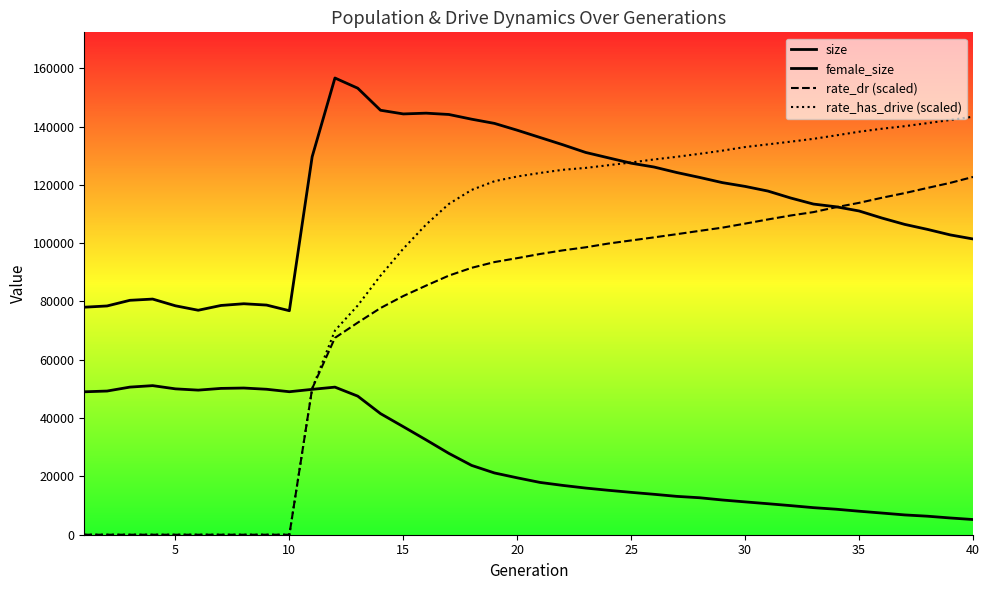

What is the value of the rate_dr (scaled) point at the 37th from the left?

117176.7